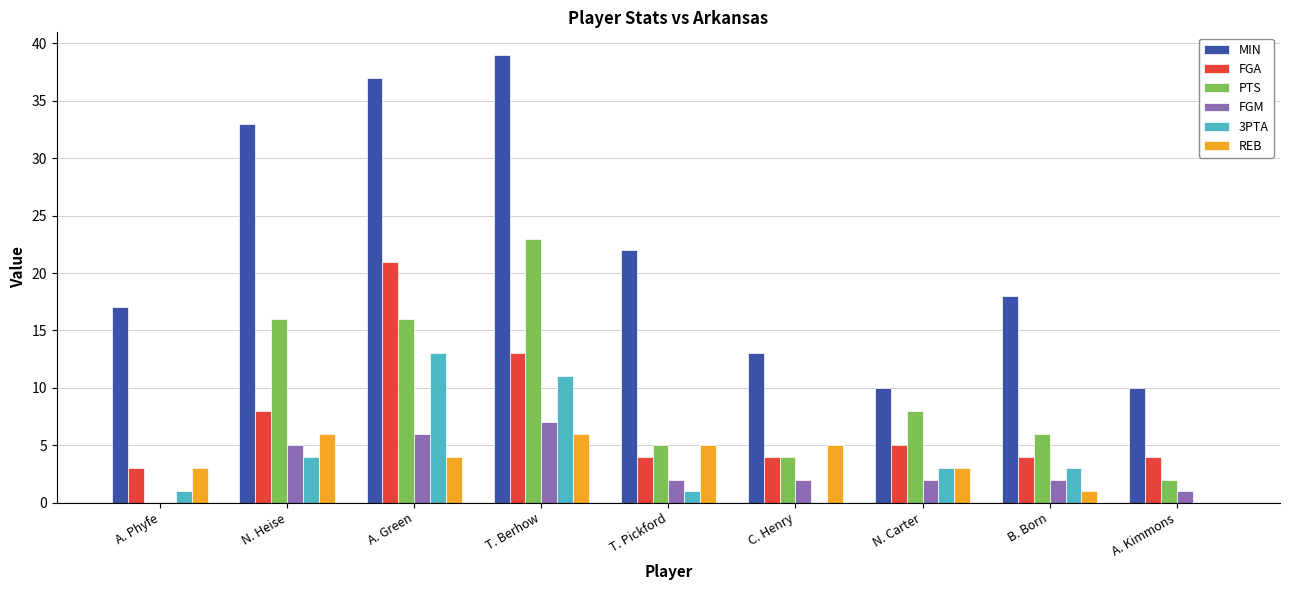

What are all the series names shown in the legend?

MIN, FGA, PTS, FGM, 3PTA, REB